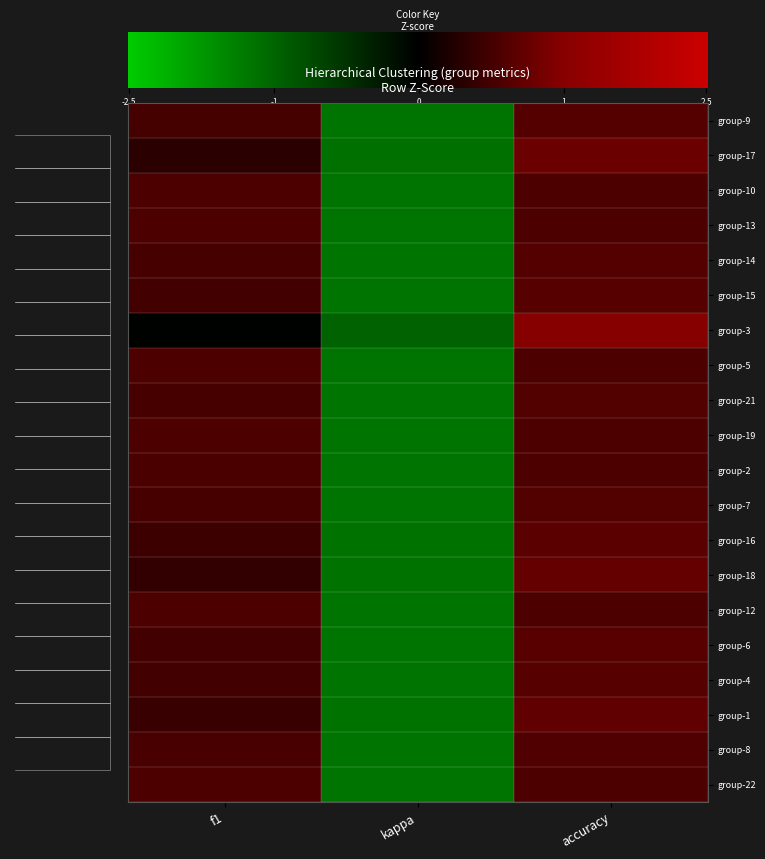

How many data points in group-8 are above 0?

2